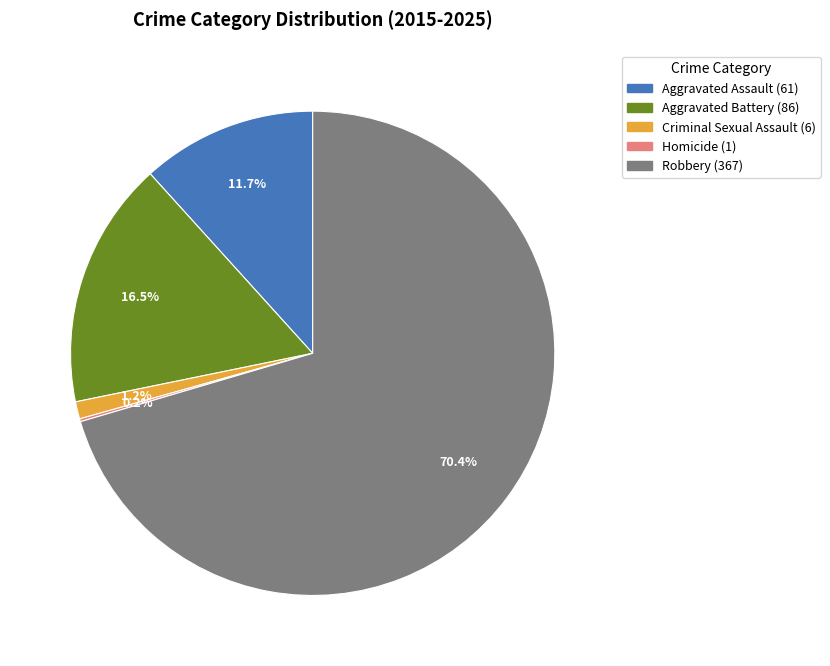

The Criminal Sexual Assault slice represents 11% of the pie. True or false?

False